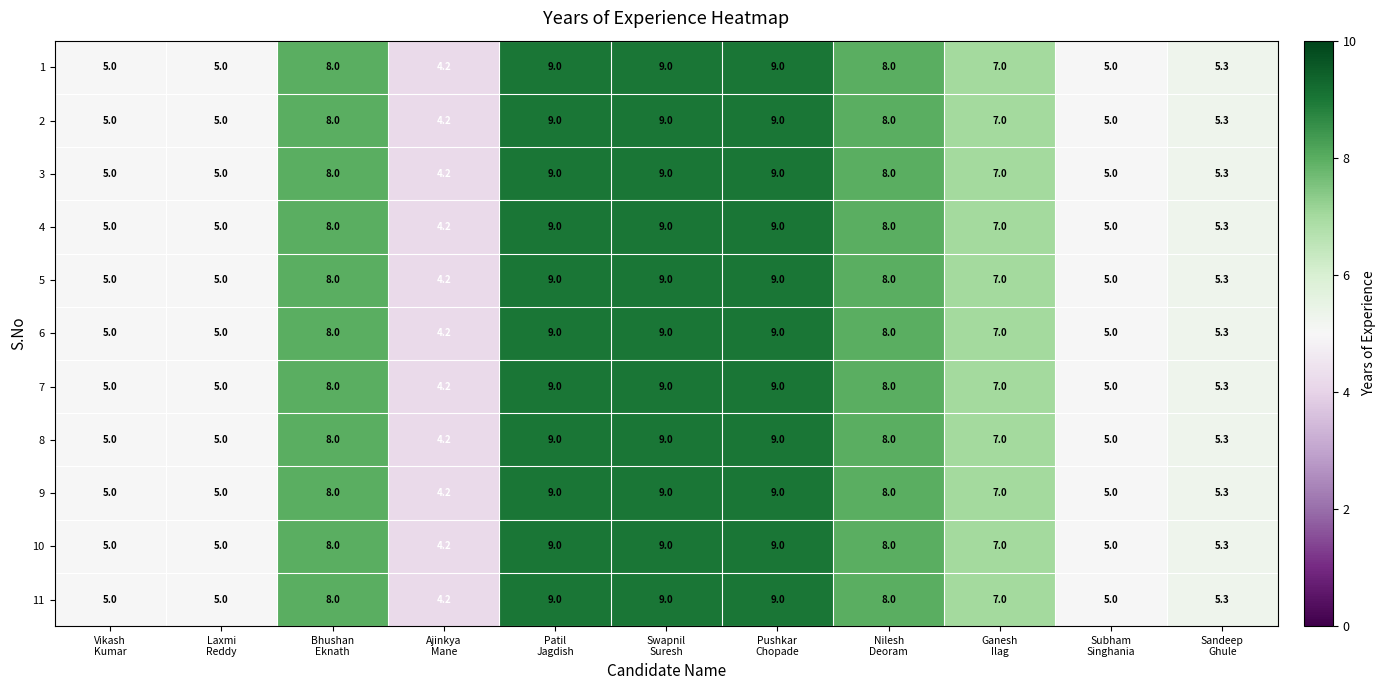

What is the minimum value for 2?

4.2